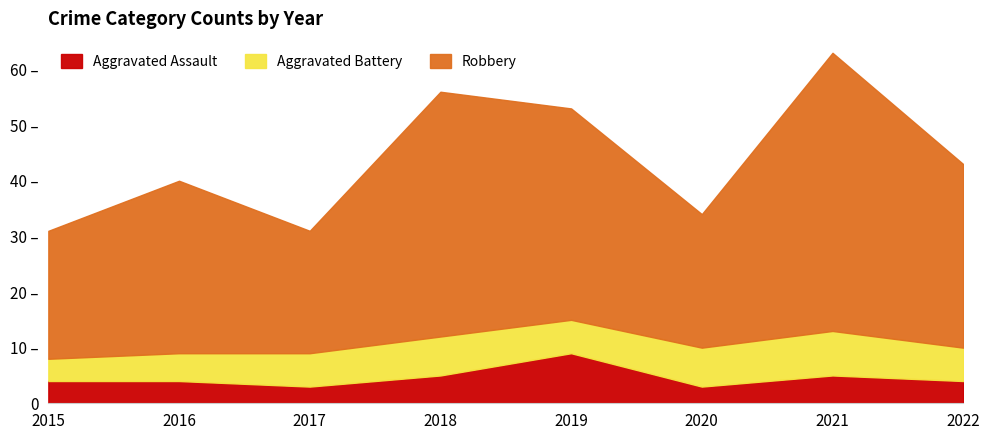

At which category does Aggravated Assault reach its first local valley?

2017